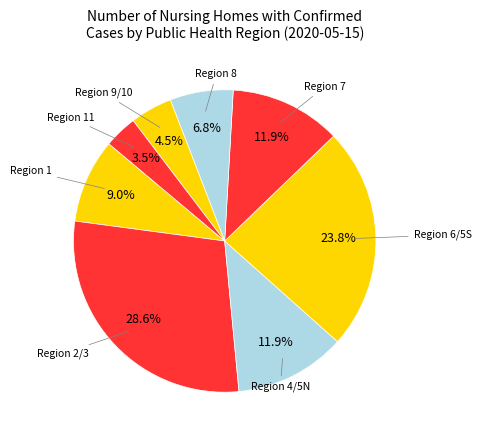

How many segments does this pie chart have?

8